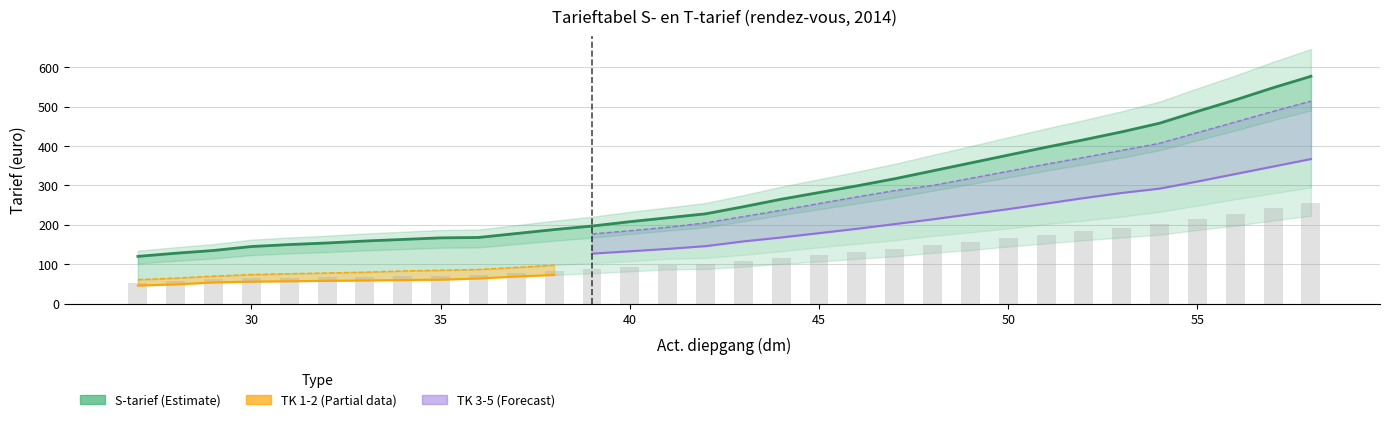

True or false: S-tarief has a value of 269 at 39.

False